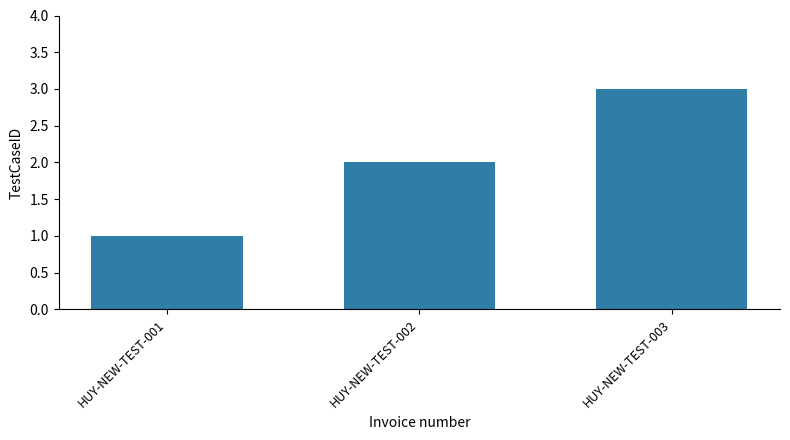

What is the maximum value shown in the chart?

3